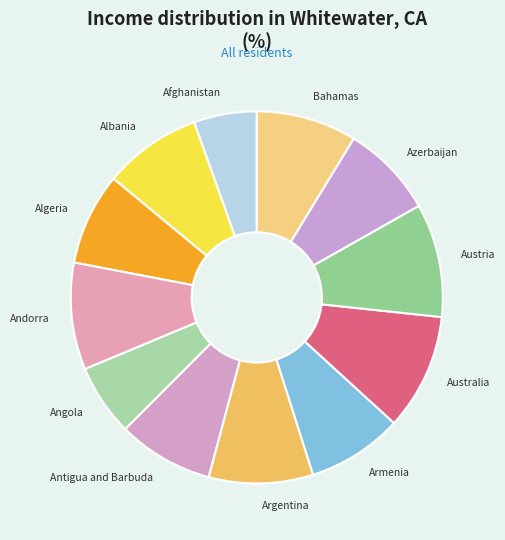

Combined, do Angola and Afghanistan account for over 50%?

No